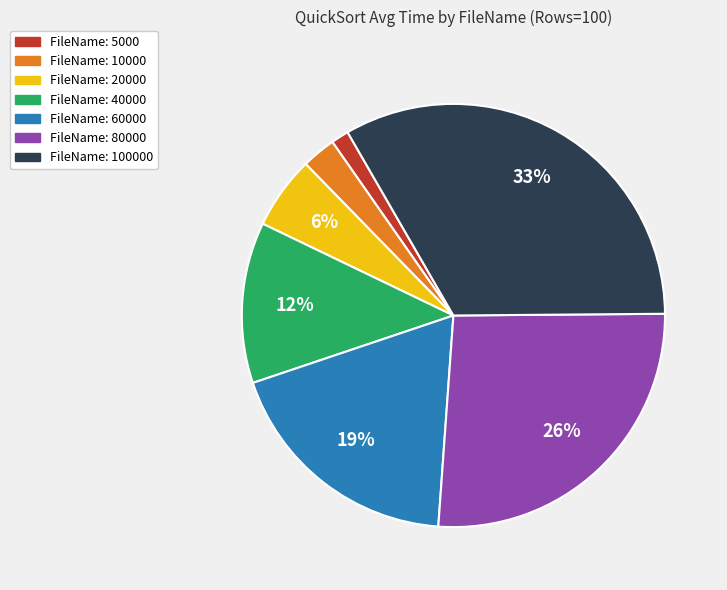

Does any single category account for the majority?

No